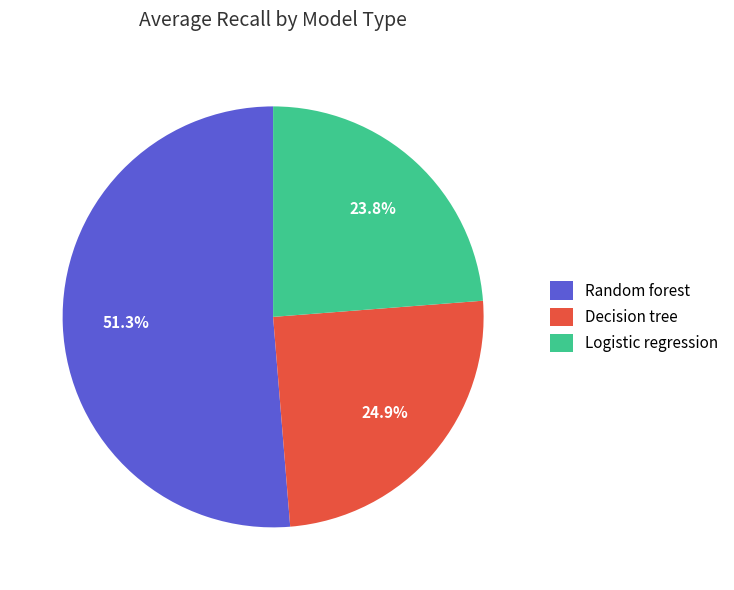

To the nearest percent, what is the difference between the Decision tree and Random forest slice percentages?

26%